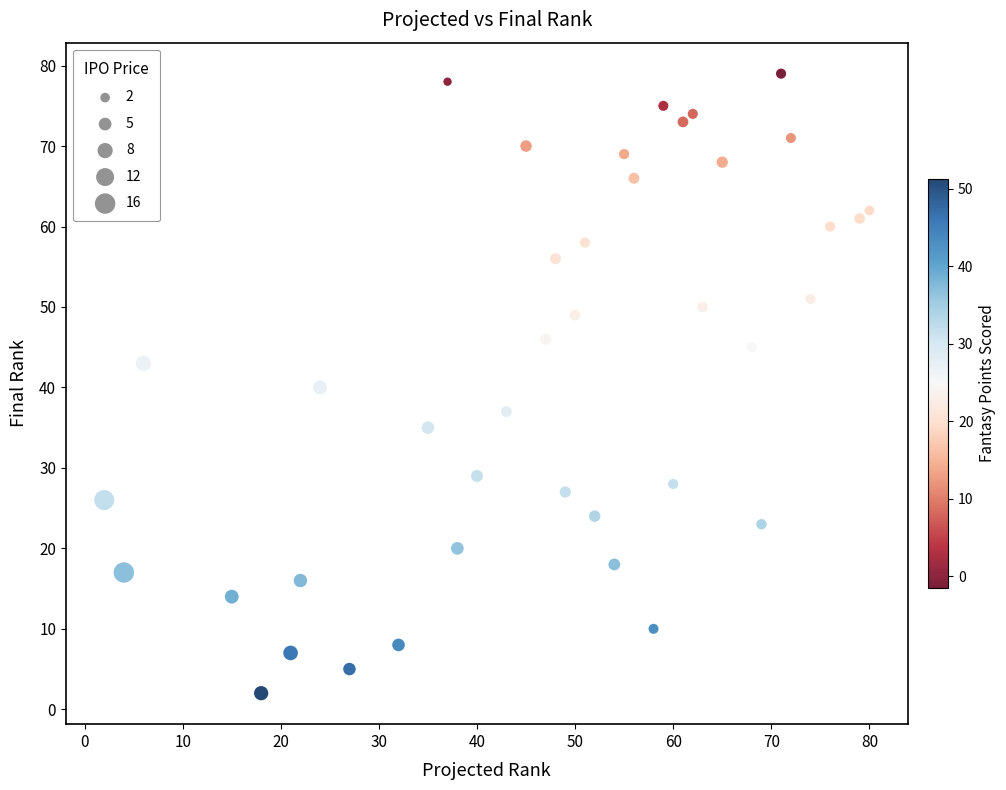

What is the range of X values (max minus min)?

78